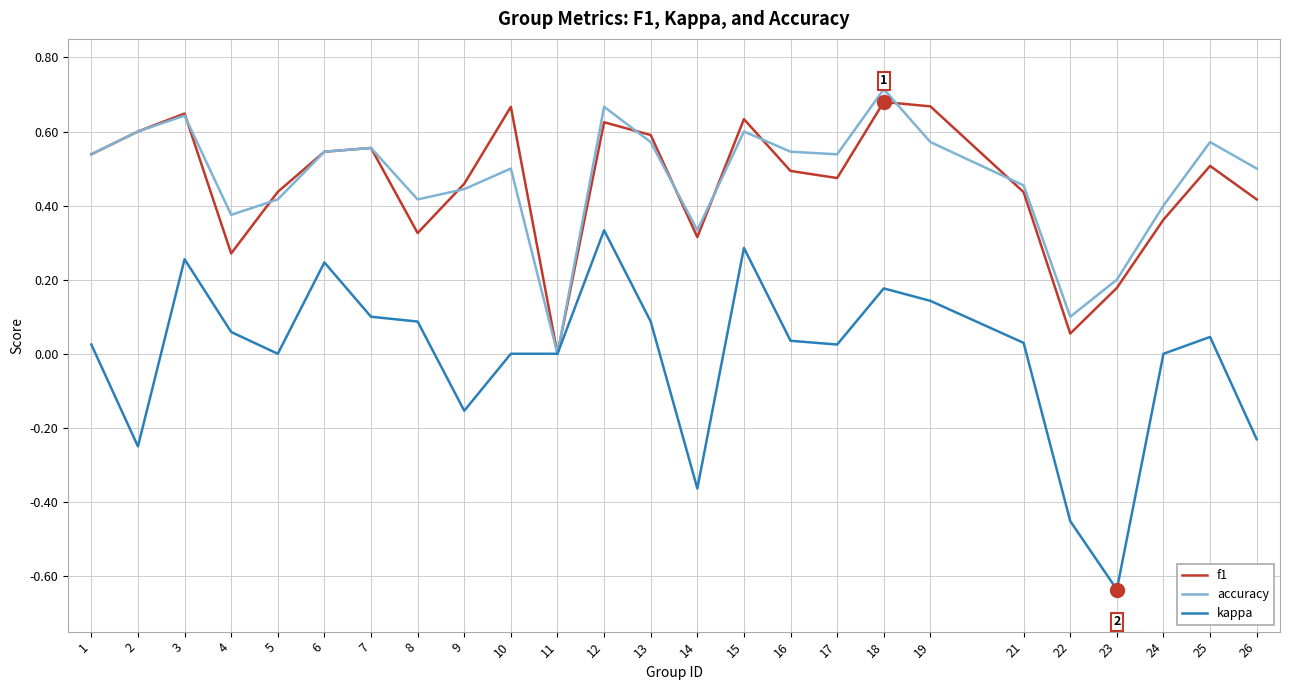

The kappa series shows 0.0 at 17. True or false?

True